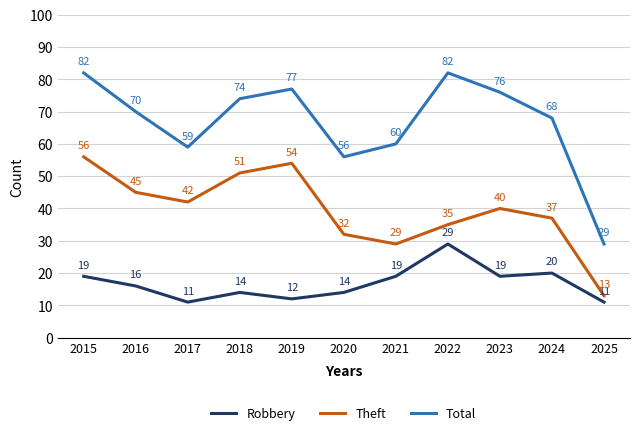

True or false: Robbery has more than 2 points higher than both neighbors.

True